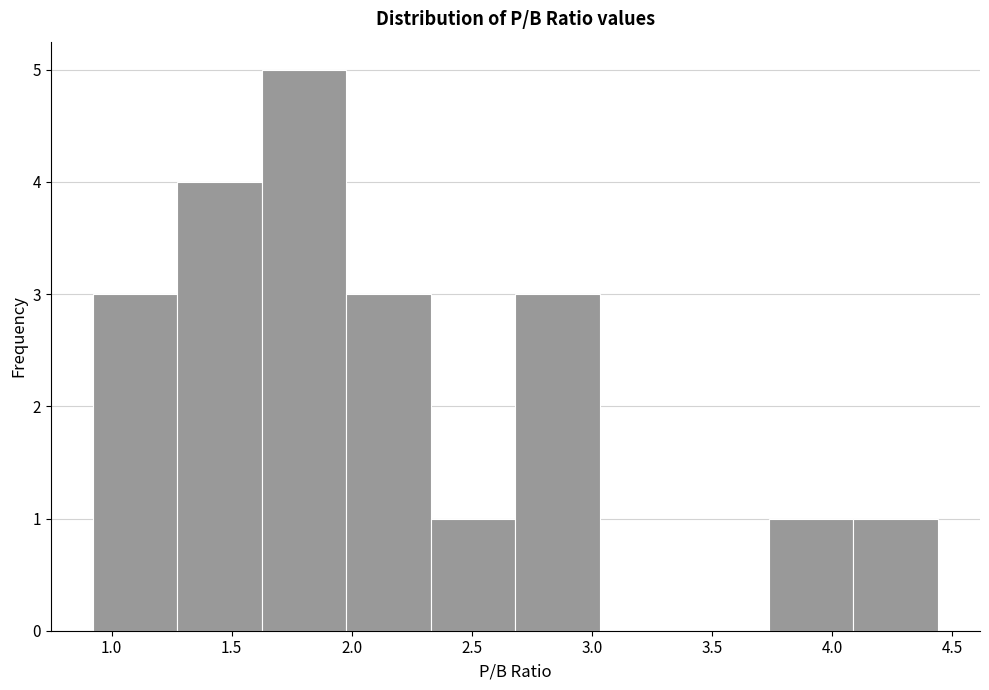

Over which range of the x-axis is the bar tallest?

1.65 to 2.00